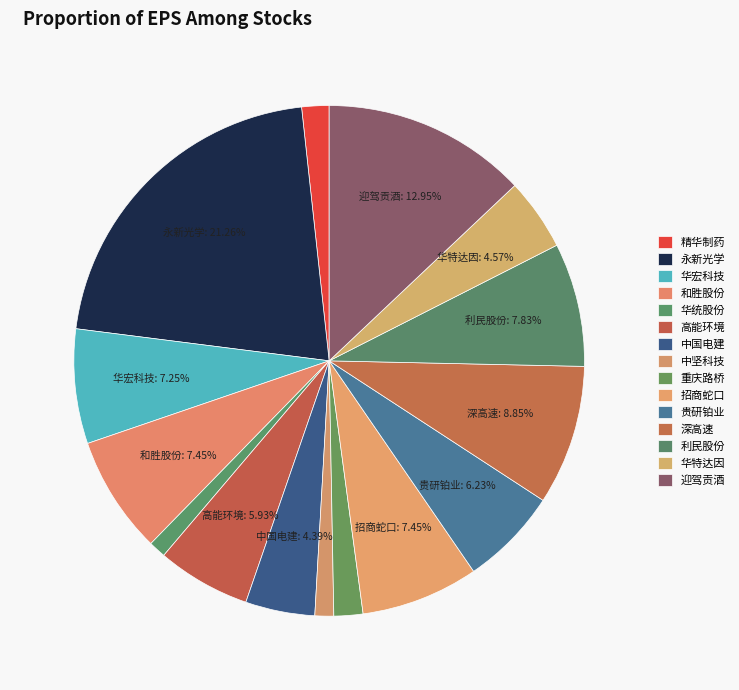

Count the number of slices in the pie.

15